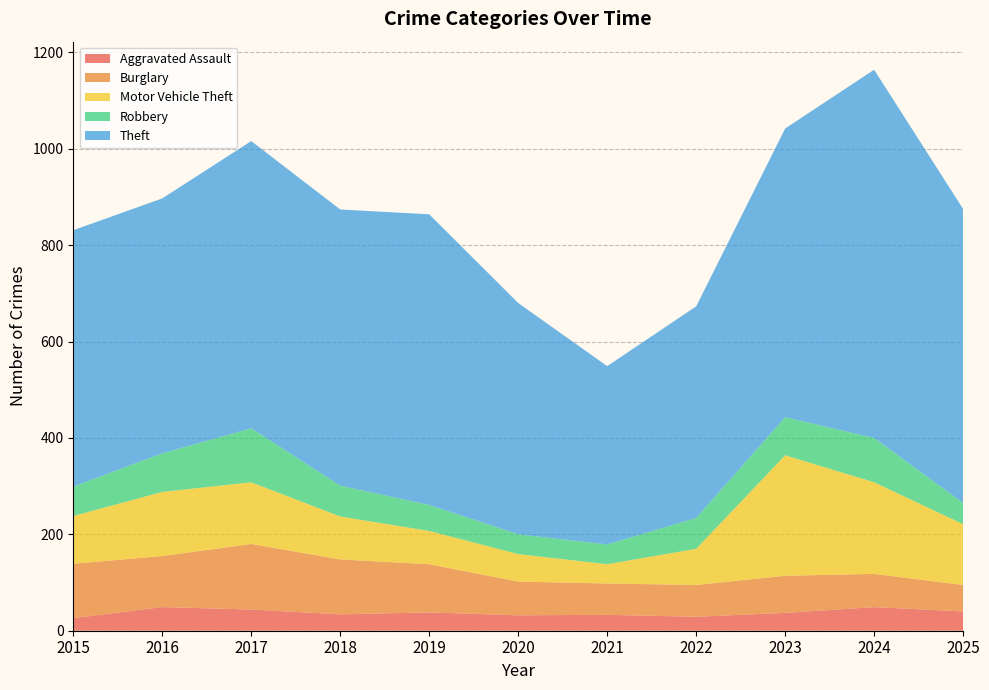

Reading left to right, extract all data points from this chart.

Aggravated Assault: 26	49	44	34	38	32	33	29	37	49	40
Burglary: 113	106	136	114	100	70	65	66	77	69	55
Motor Vehicle Theft: 99	133	128	89	69	57	40	75	250	190	126
Robbery: 61	80	112	64	54	41	41	64	79	92	44
Theft: 532	529	596	573	603	480	370	439	599	764	610